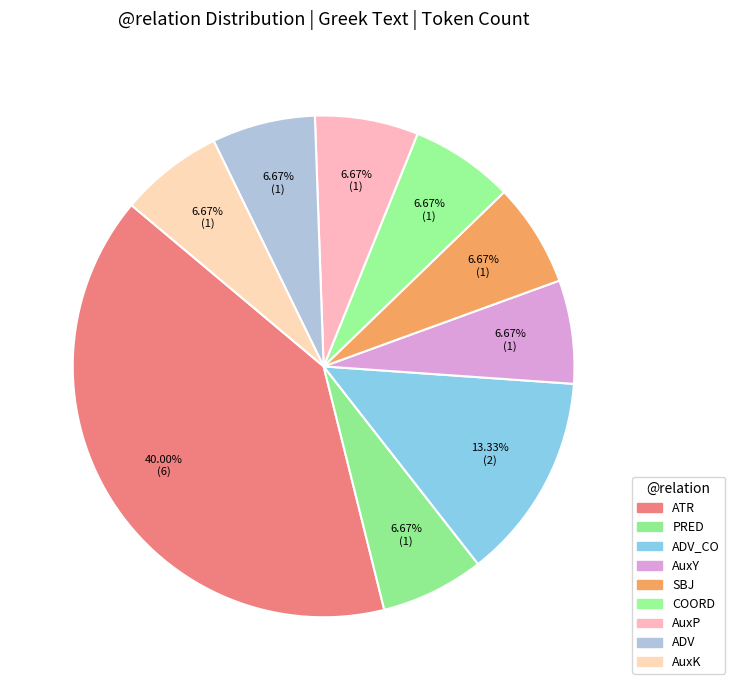

How many slices are in this pie chart?

9